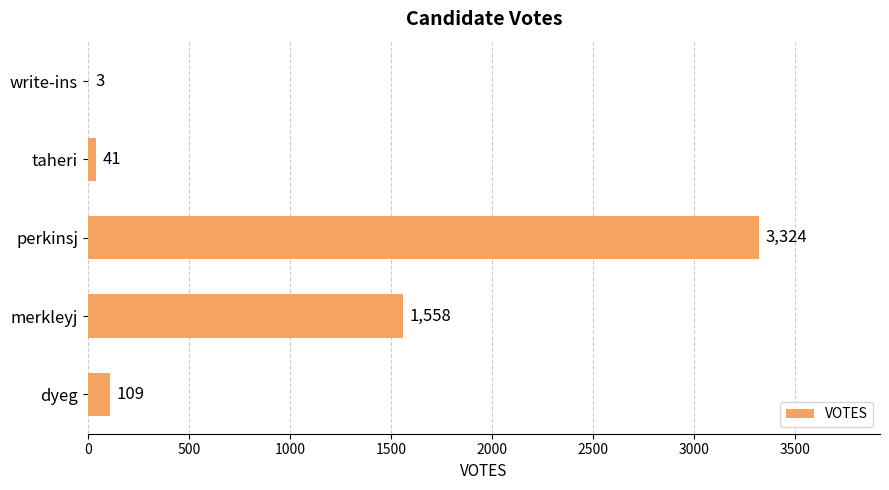

What is the maximum value shown in the chart?

3324